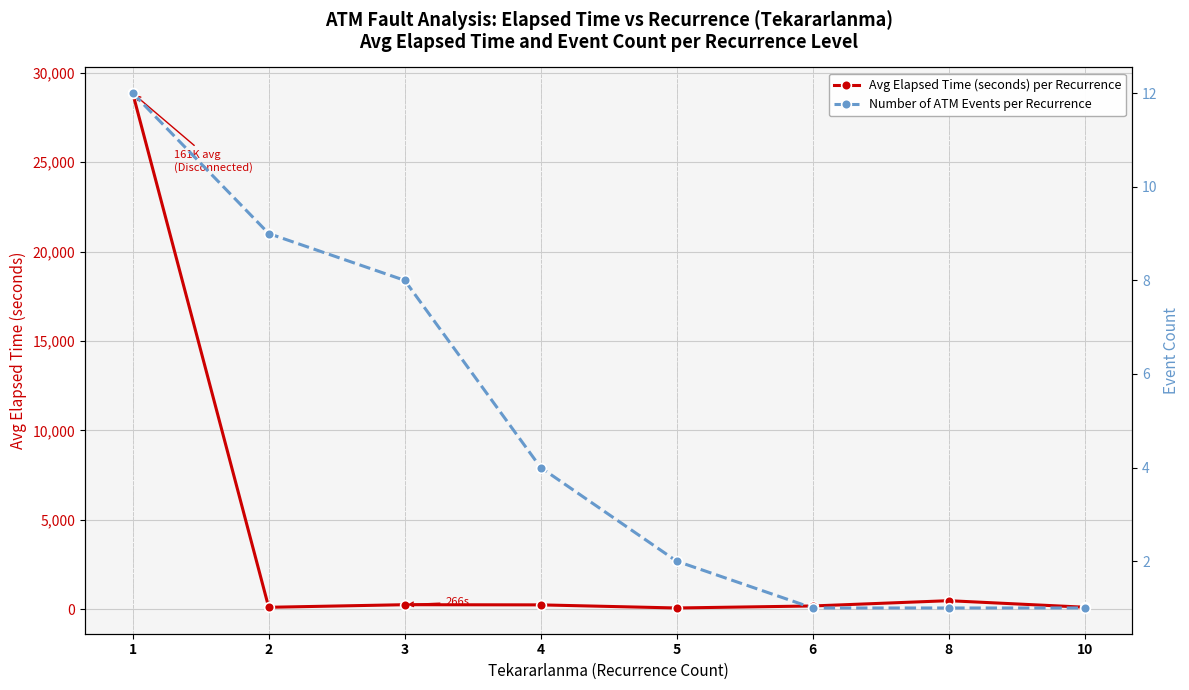

What is the average value of the Avg Elapsed Time (seconds) per Recurrence series?

3798.1